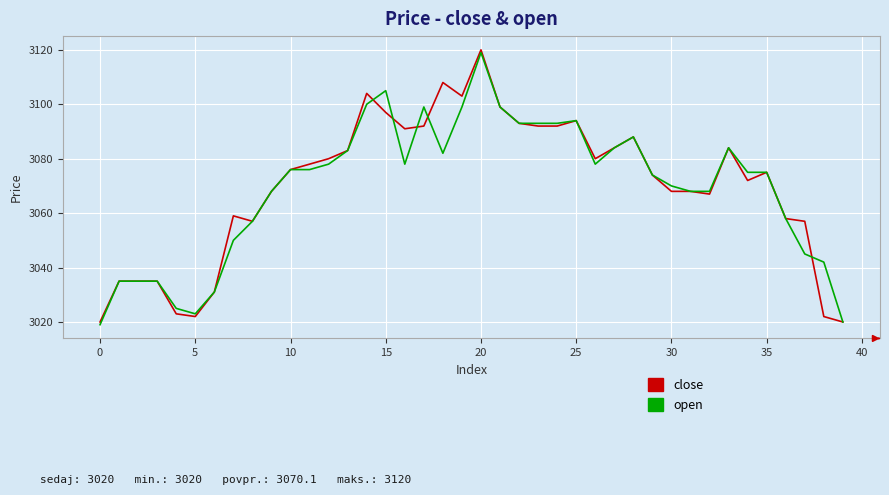

What is the smallest value displayed?

3019